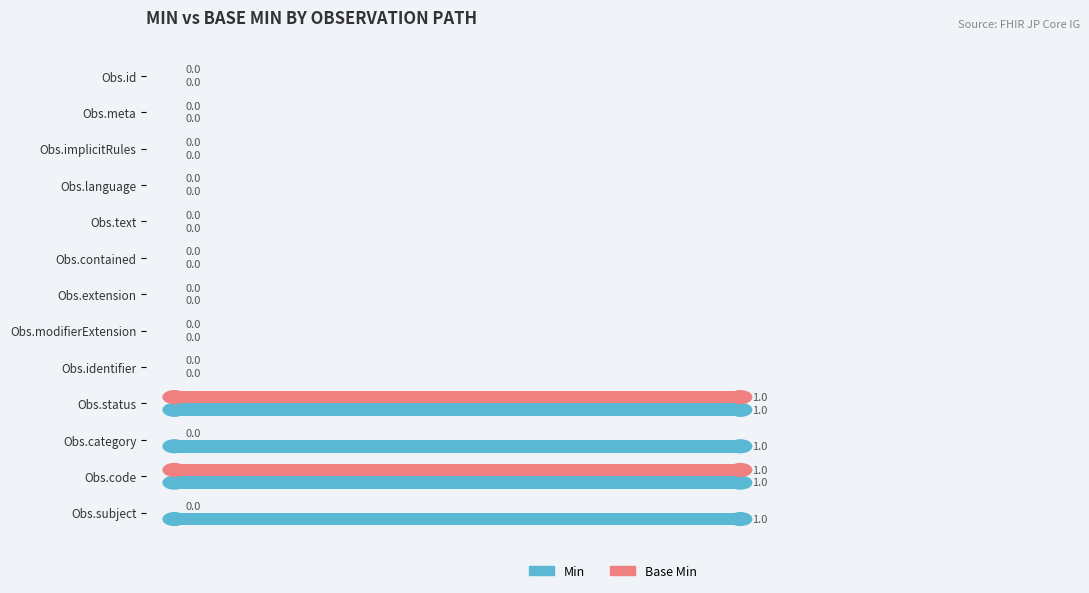

Which series has the largest total across all categories?

Min